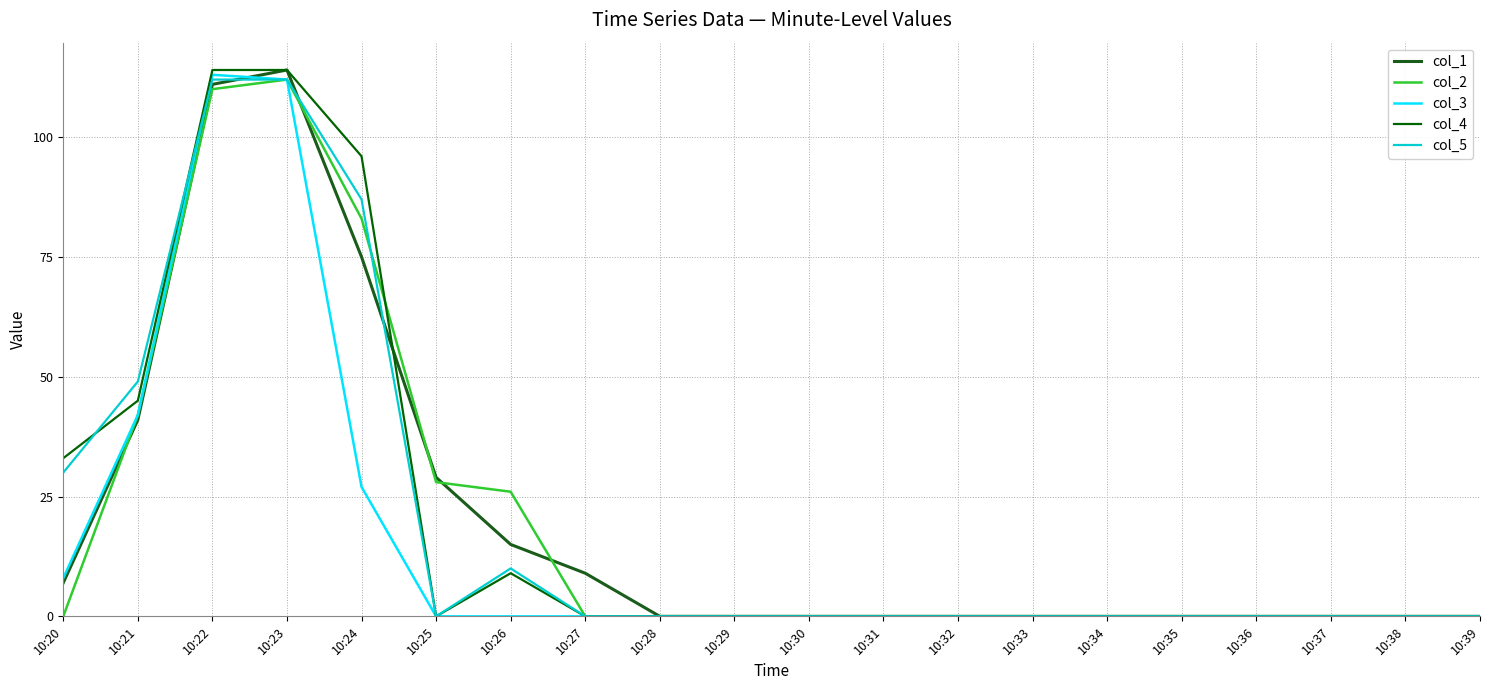

At which label does col_1 reach its minimum?

10:28